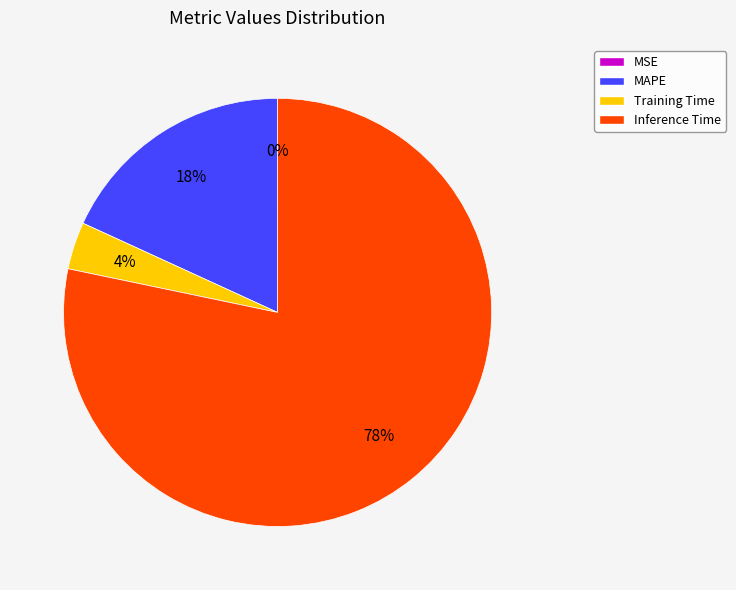

Which category accounts for the majority?

Inference Time